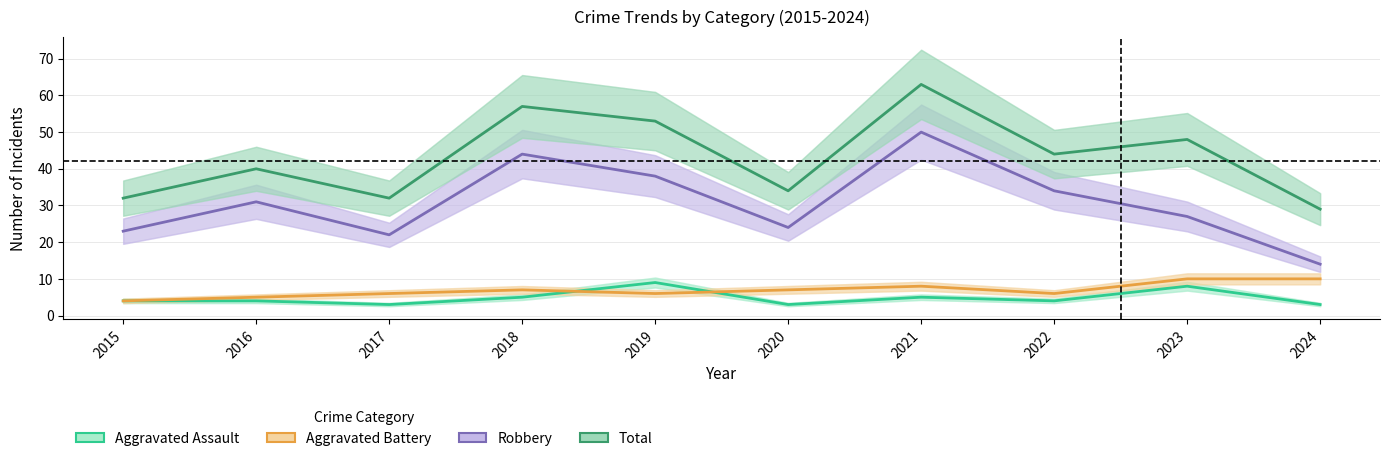

The value of Aggravated Battery at 2023 is 5. True or false?

False